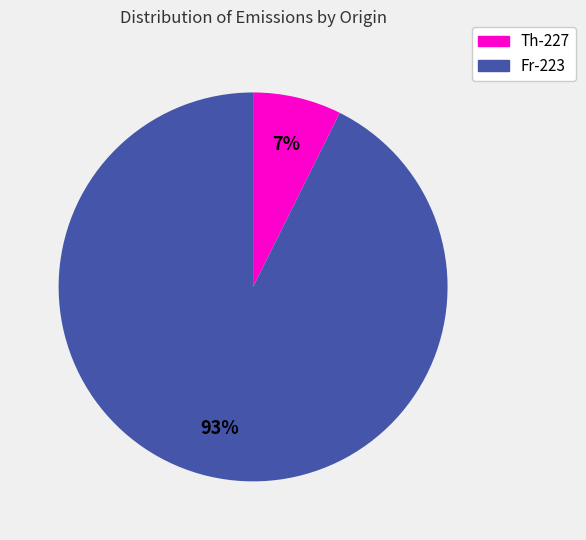

Is the sum of Th-227 and Fr-223 greater than half?

Yes